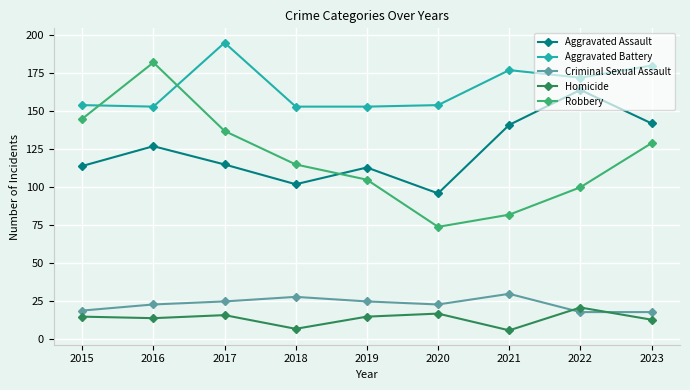

At 2018, list the series in order from largest to smallest.

Aggravated Battery, Robbery, Aggravated Assault, Criminal Sexual Assault, Homicide